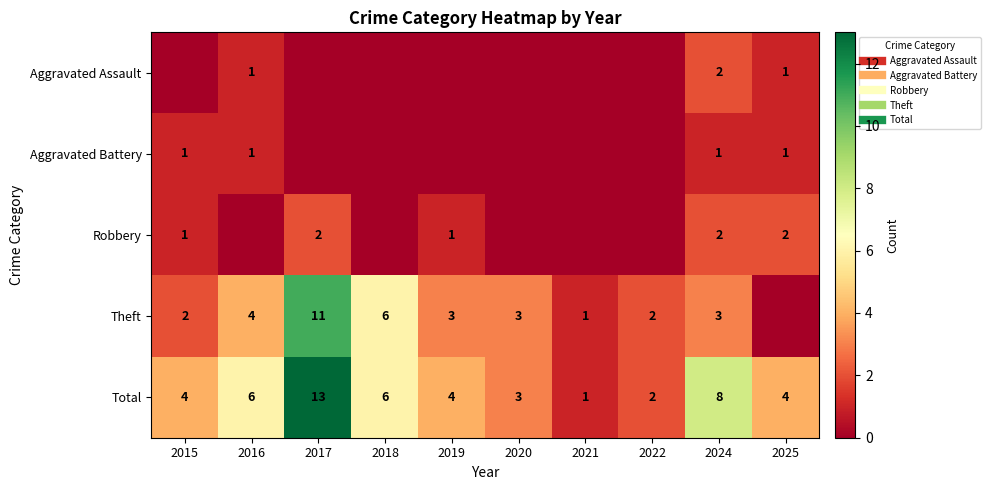

List the series in order of their peak value, lowest first.

Aggravated Battery, Aggravated Assault, Robbery, Theft, Total